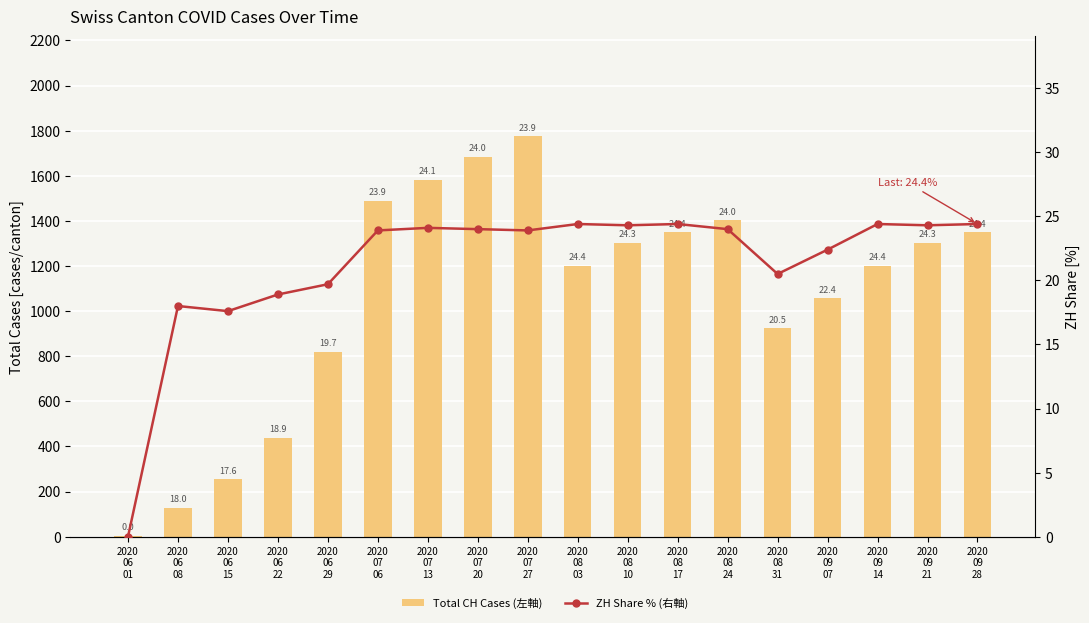

The ZH Share % (右軸) series shows 24.4 at 2020
09
14. True or false?

True